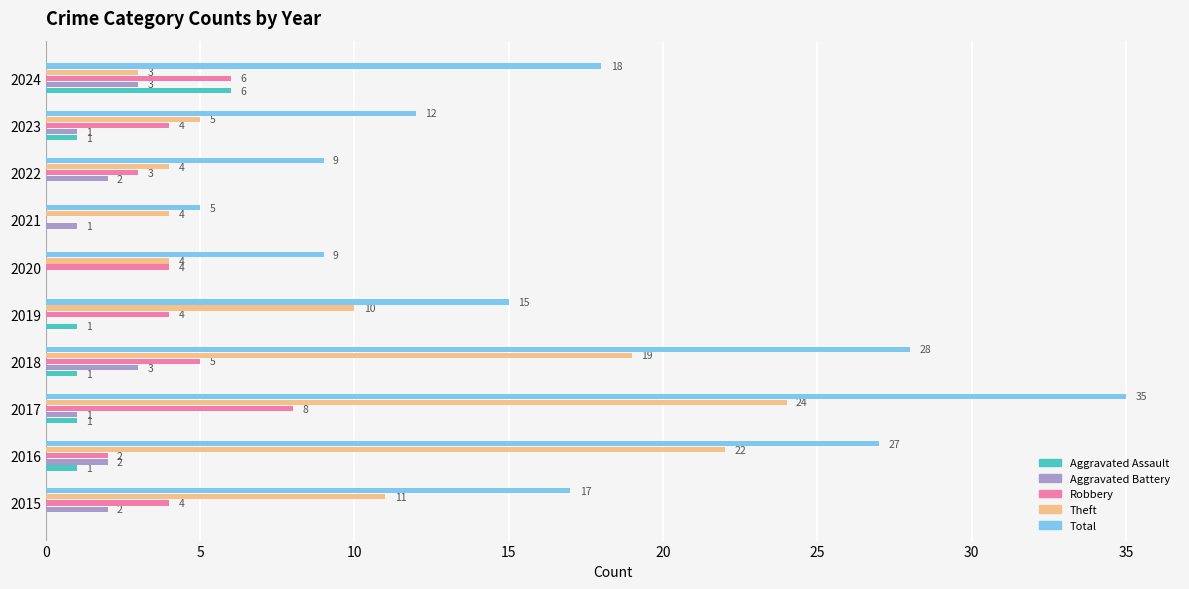

The Aggravated Assault series shows 0 at 2015. True or false?

True